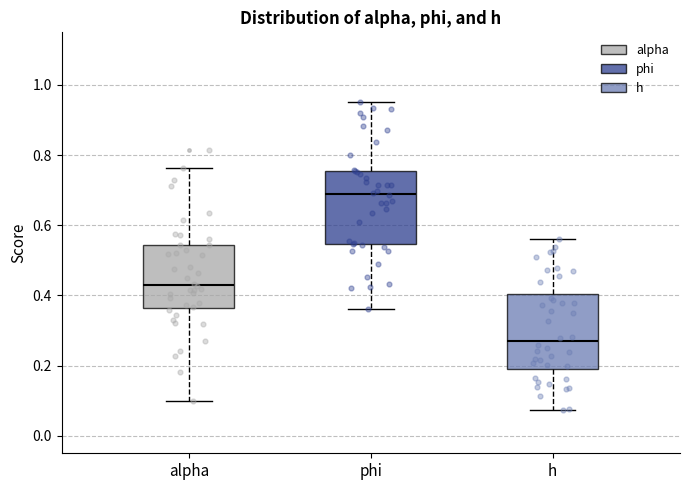

Reading left to right, read every box against the y-axis: the position of its median line, the range the box covers, and the ends of its whiskers. The values are not printed on the chart, so give them approximately, as read against the axis.

alpha: median 0.44, box 0.36 to 0.54, whiskers 0.10 to 0.76
phi: median 0.68, box 0.54 to 0.76, whiskers 0.36 to 0.96
h: median 0.26, box 0.20 to 0.40, whiskers 0.08 to 0.56